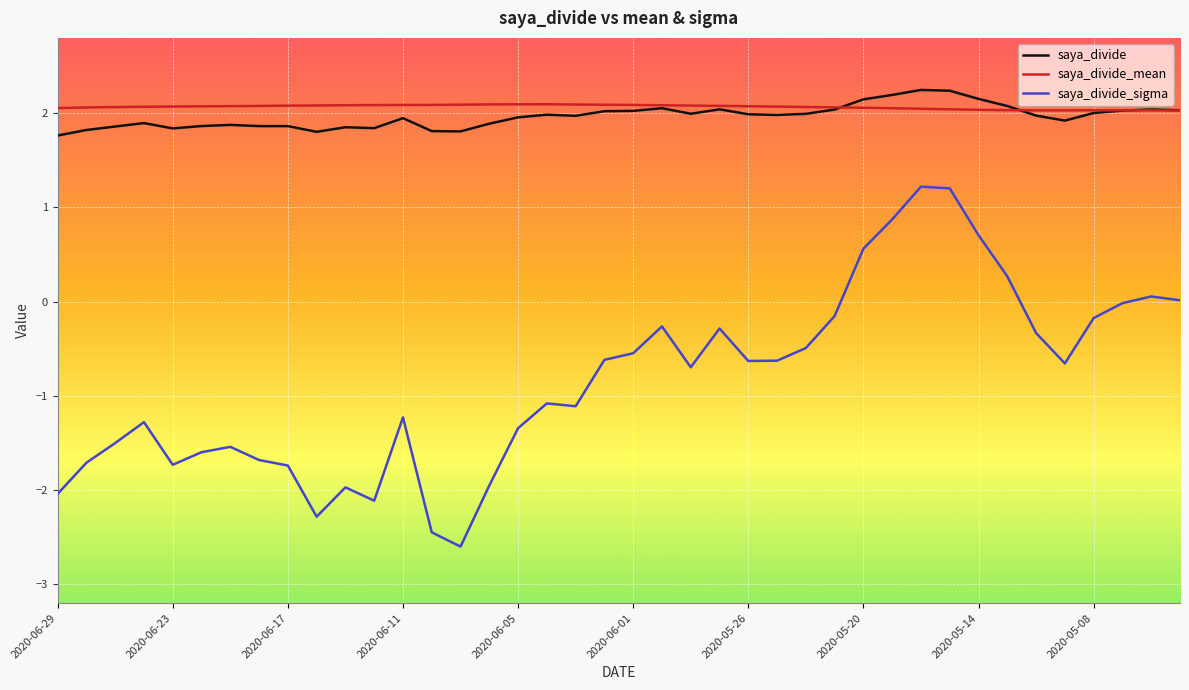

Which series has the widest spread of values?

saya_divide_sigma